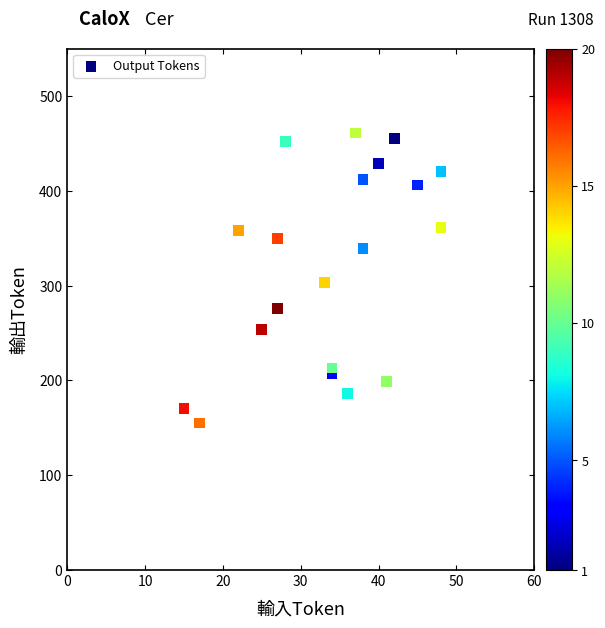

What is the range of X values (max minus min)?

33